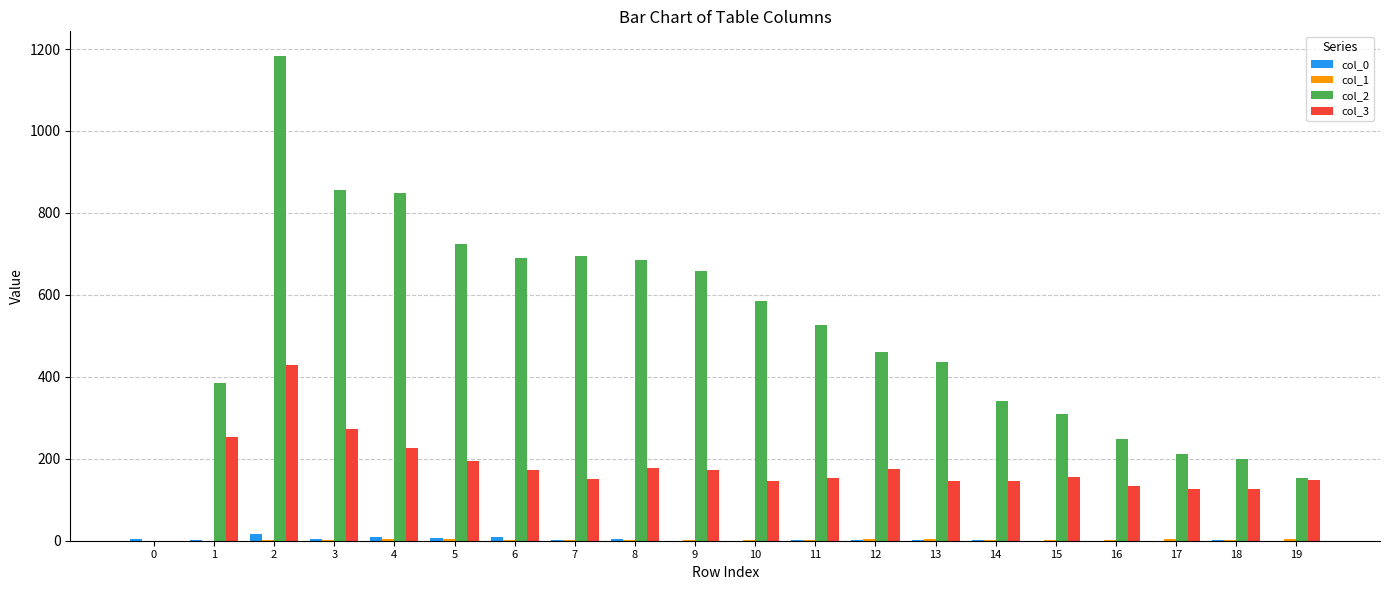

Which series has the largest total across all categories?

col_2